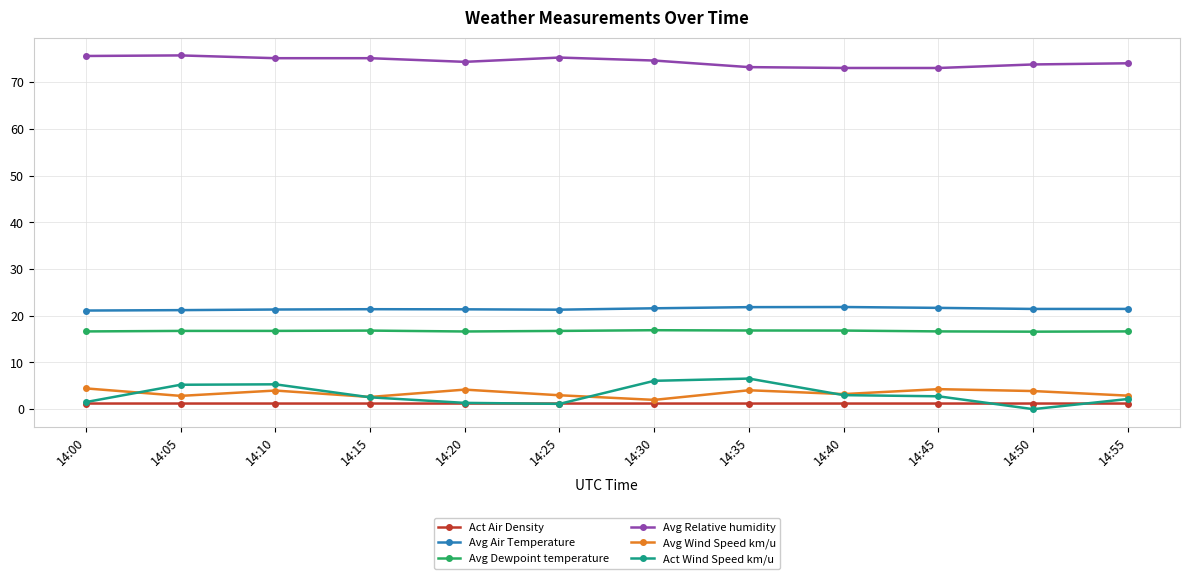

True or false: Avg Air Temperature has a value of 32.2 at 14:05.

False